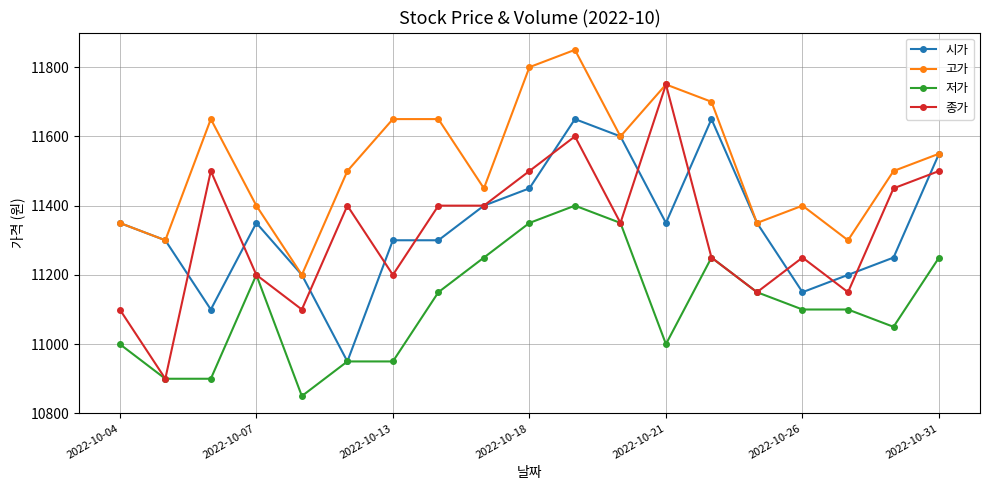

Which series has the largest total across all categories?

고가